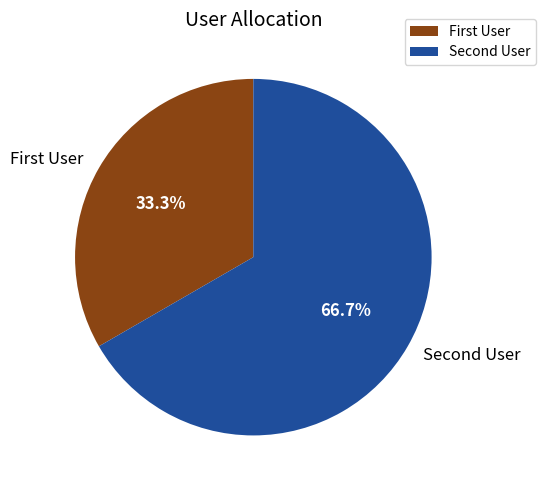

How many segments does this pie chart have?

2